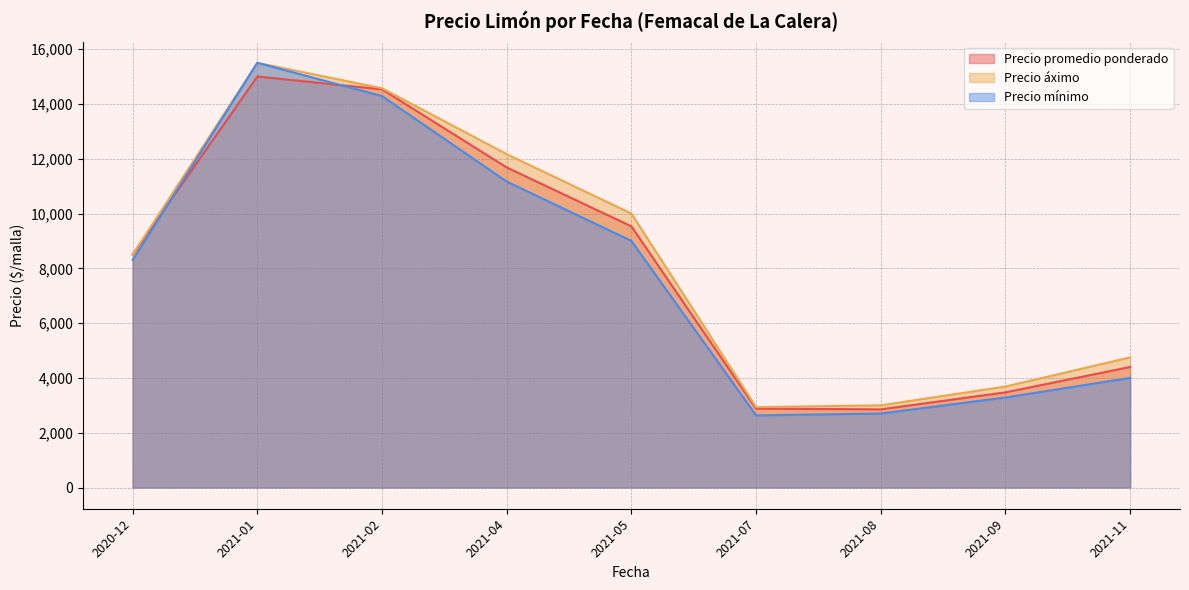

Rank the series by their average value, from lowest to highest.

Precio mínimo, Precio promedio ponderado, Precio áximo